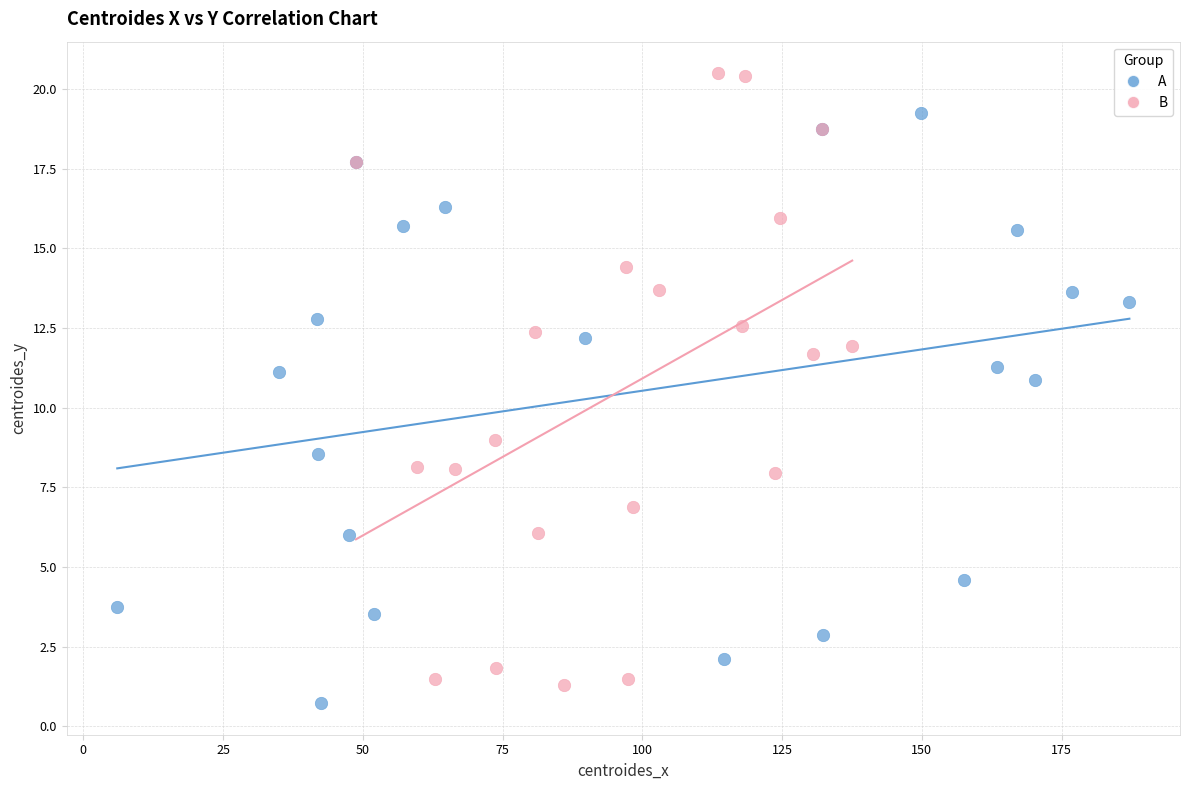

Which series contains the highest Y value?

B